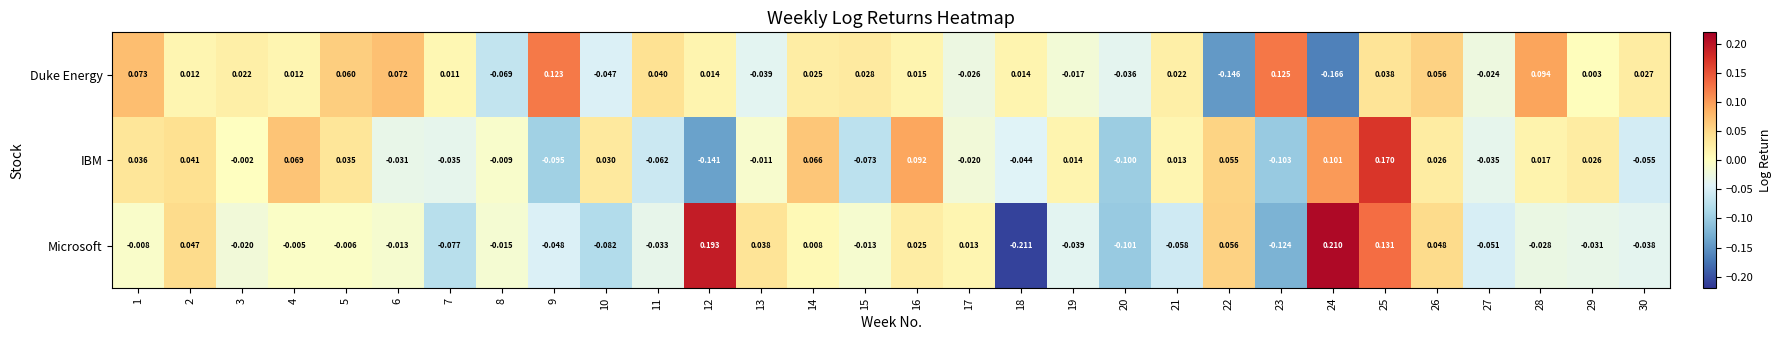

Is the value of Microsoft at 2 greater than the value of IBM at 10?

Yes